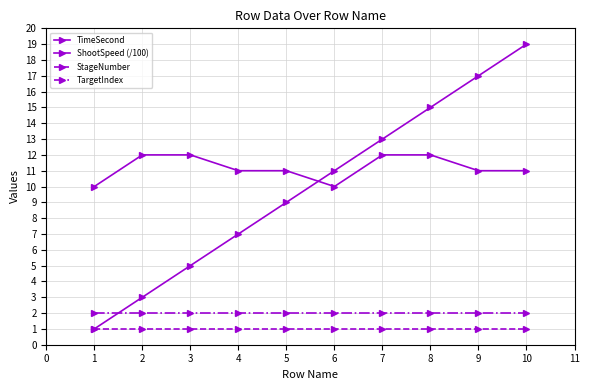

Is the value of ShootSpeed (/100) at 5 greater than the value of StageNumber at 8?

Yes